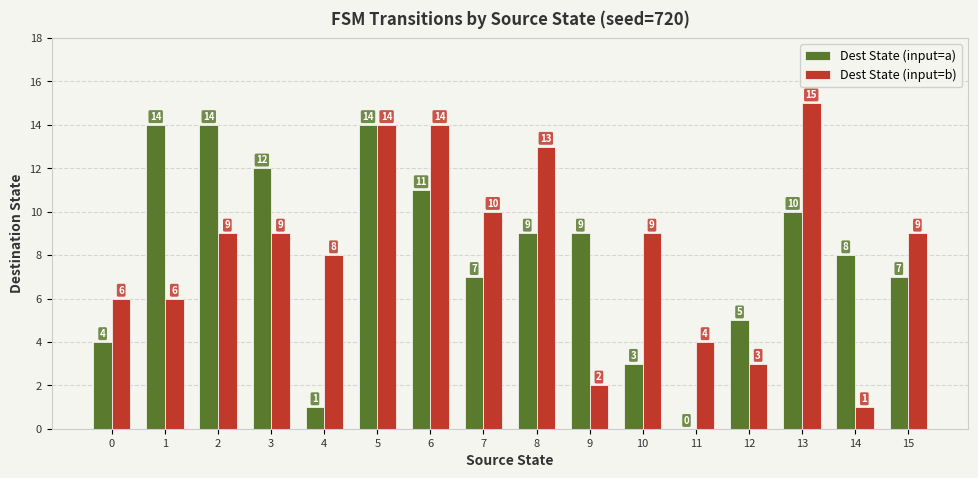

At which label does Dest State (input=b) reach its peak?

13